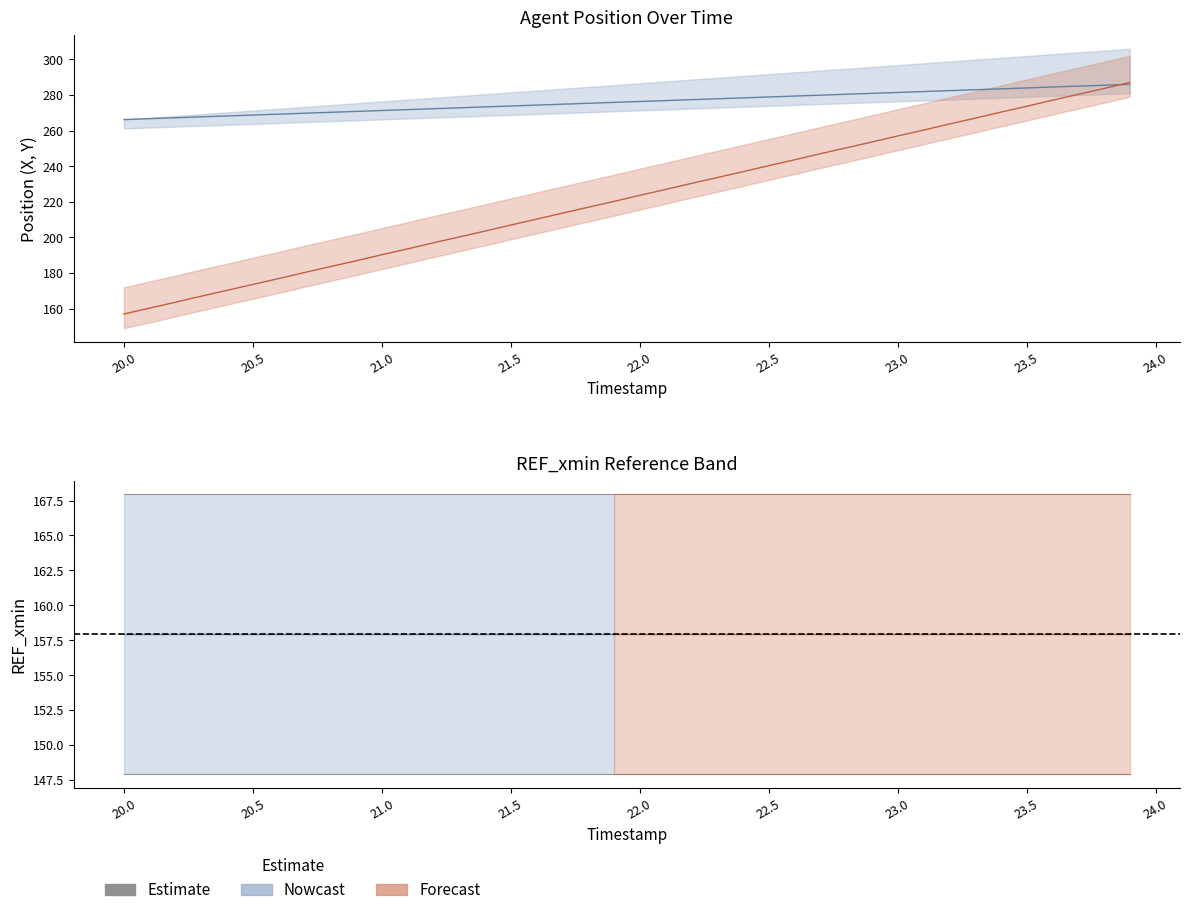

The value of Y at 32 is 365.2. True or false?

False